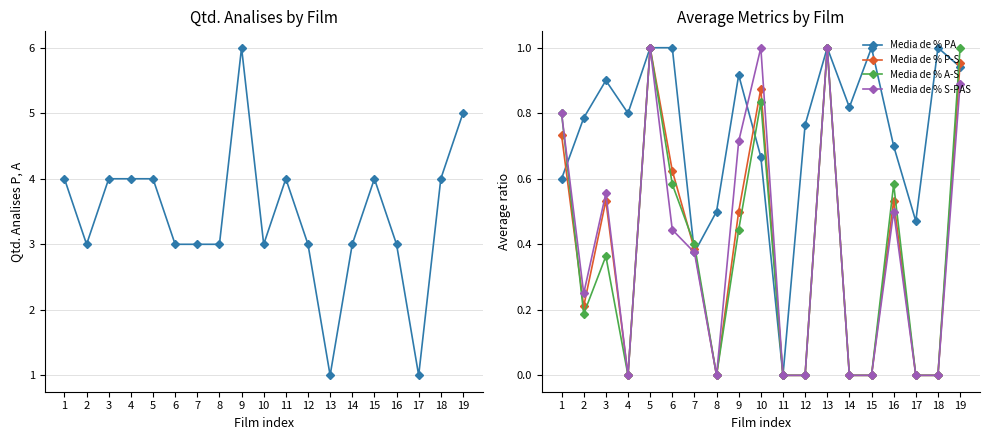

Which series has the largest range (max minus min)?

Qtd. Analises P, A